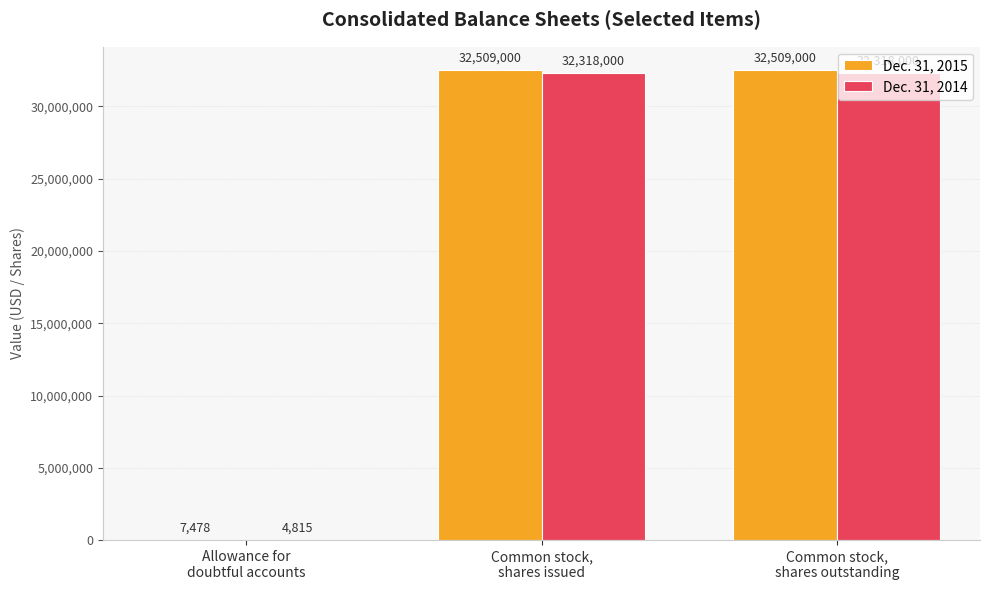

What is the highest value of the Dec. 31, 2015 series?

32509000